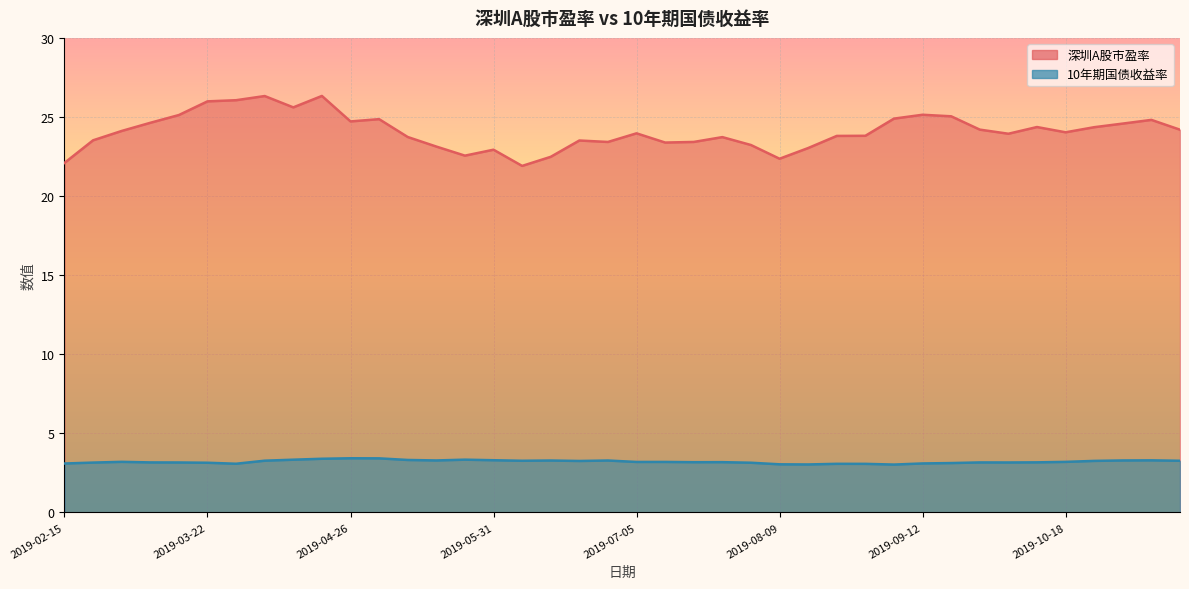

List the labels in order of 深圳A股市盈率 value, smallest first.

2019-06-06, 2019-02-15, 2019-08-09, 2019-06-14, 2019-05-24, 2019-05-31, 2019-08-16, 2019-05-17, 2019-08-02, 2019-07-12, 2019-06-28, 2019-07-19, 2019-06-21, 2019-02-22, 2019-07-26, 2019-05-10, 2019-08-23, 2019-08-30, 2019-09-30, 2019-07-05, 2019-10-18, 2019-03-01, 2019-11-15, 2019-09-27, 2019-10-25, 2019-10-11, 2019-11-01, 2019-03-08, 2019-04-26, 2019-11-08, 2019-04-30, 2019-09-06, 2019-09-20, 2019-03-15, 2019-09-12, 2019-04-12, 2019-03-22, 2019-03-29, 2019-04-04, 2019-04-19